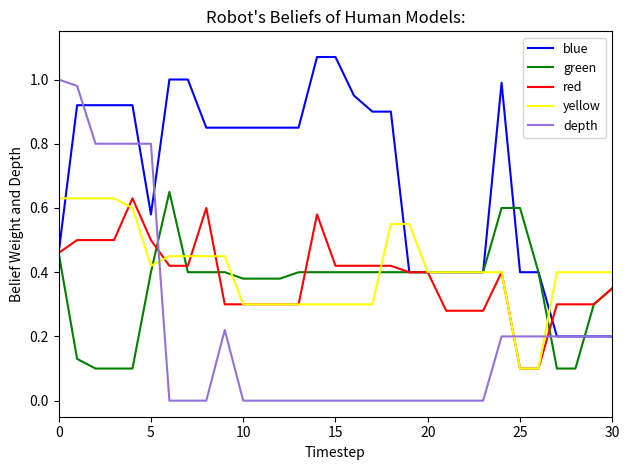

Which series has the largest total across all categories?

blue